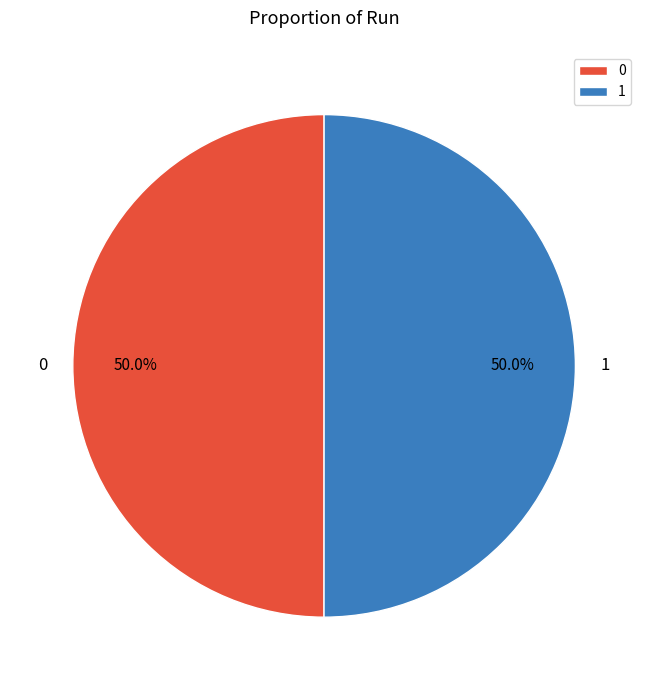

To the nearest percent, what portion does 1 represent?

50%